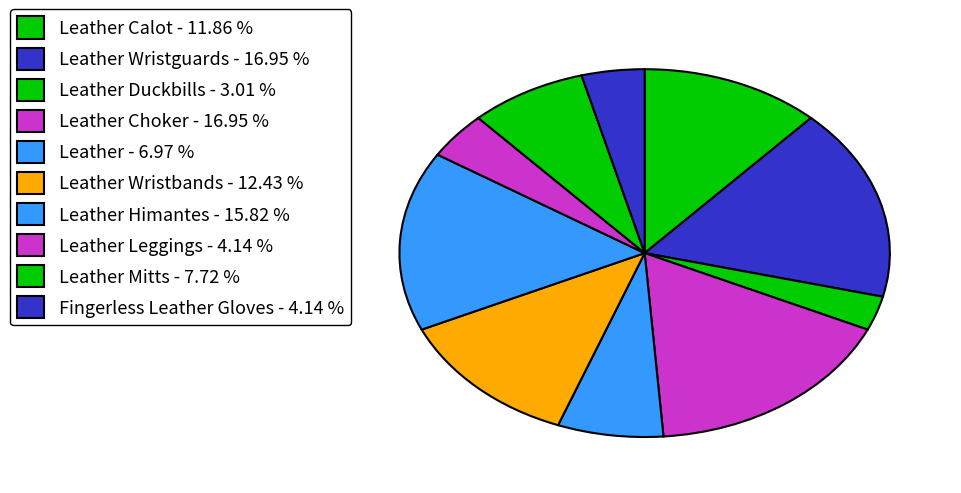

How many slices are in this pie chart?

10